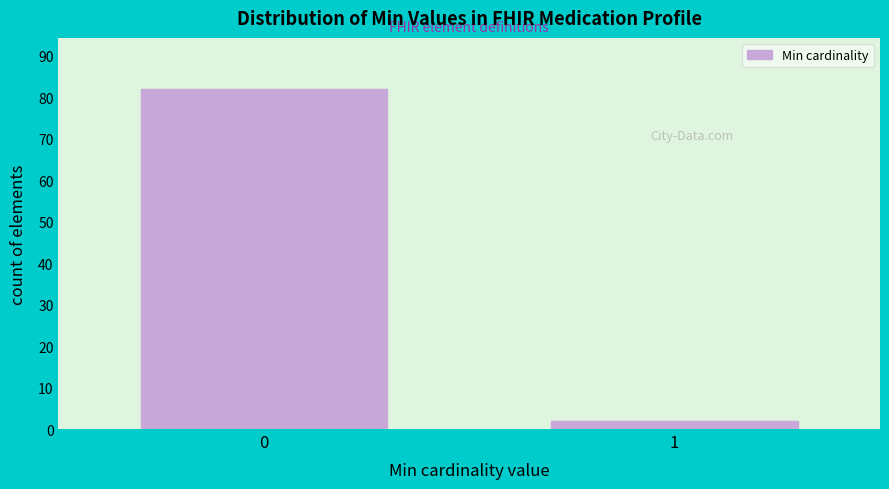

Reading left to right, extract all data points from this chart.

0=82	1=2